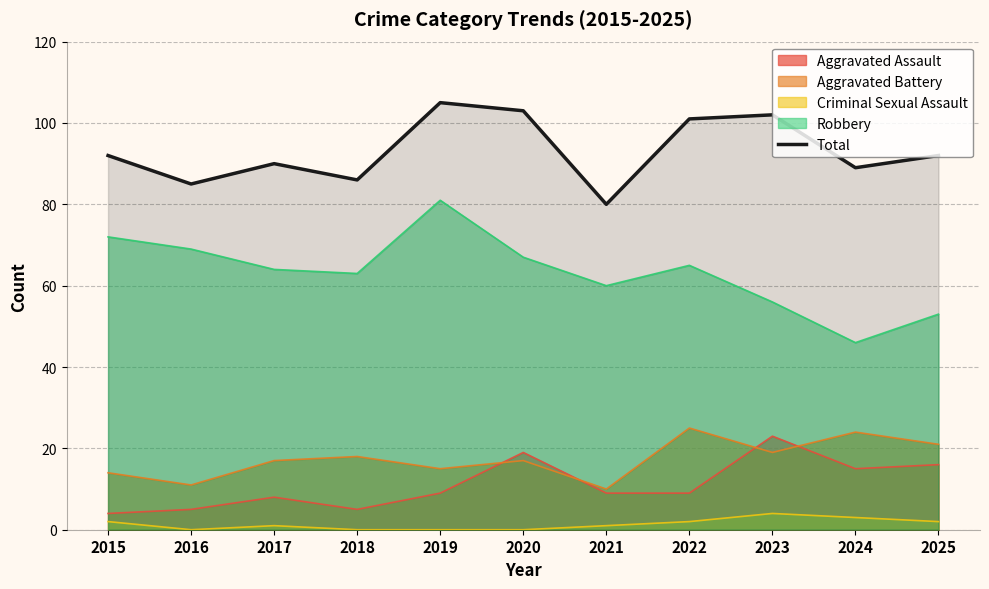

List the labels in order of value, largest first.

2019, 2020, 2023, 2022, 2015, 2025, 2017, 2024, 2018, 2016, 2021